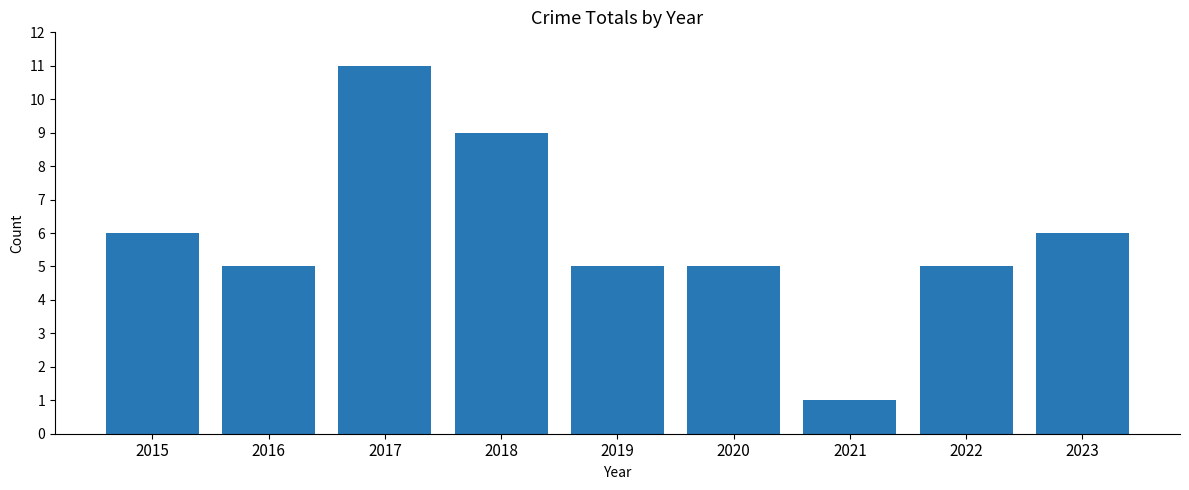

Reading right to left, what are all the values shown in this chart?

2023=6	2022=5	2021=1	2020=5	2019=5	2018=9	2017=11	2016=5	2015=6